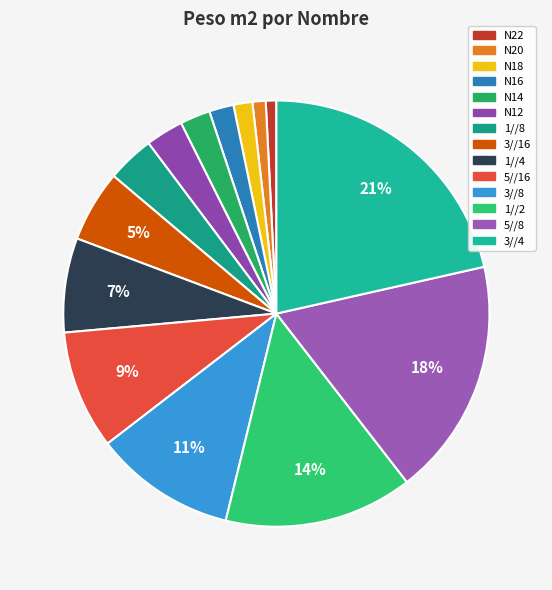

What percentage do 1//8 and 1//4 together represent?

10.7%